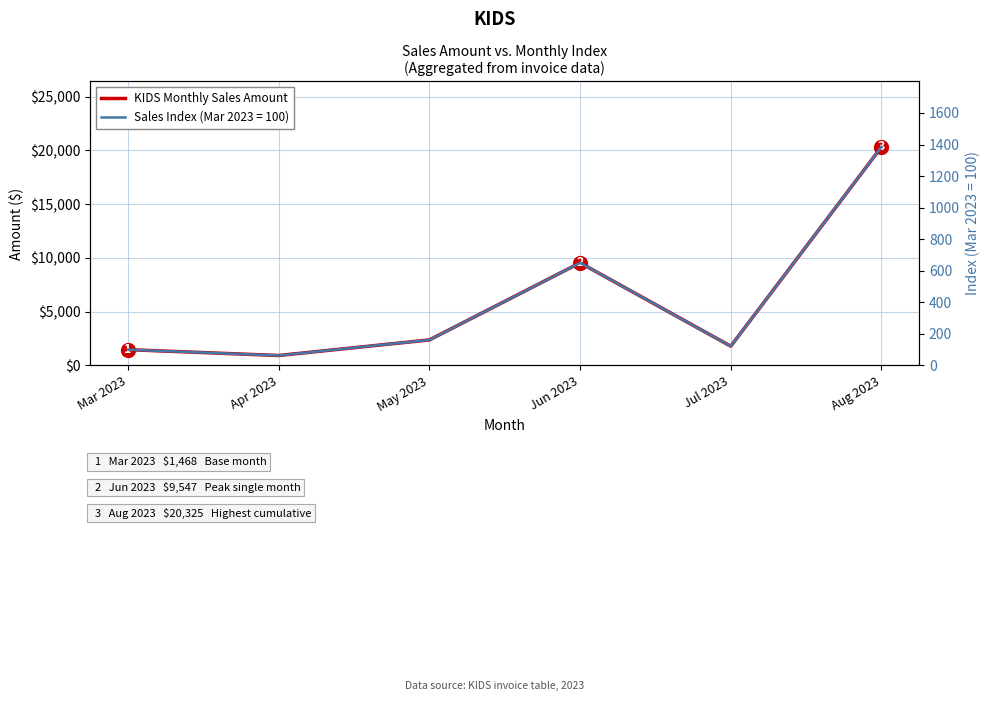

True or false: the data shows 1468 at Mar 2023.

True